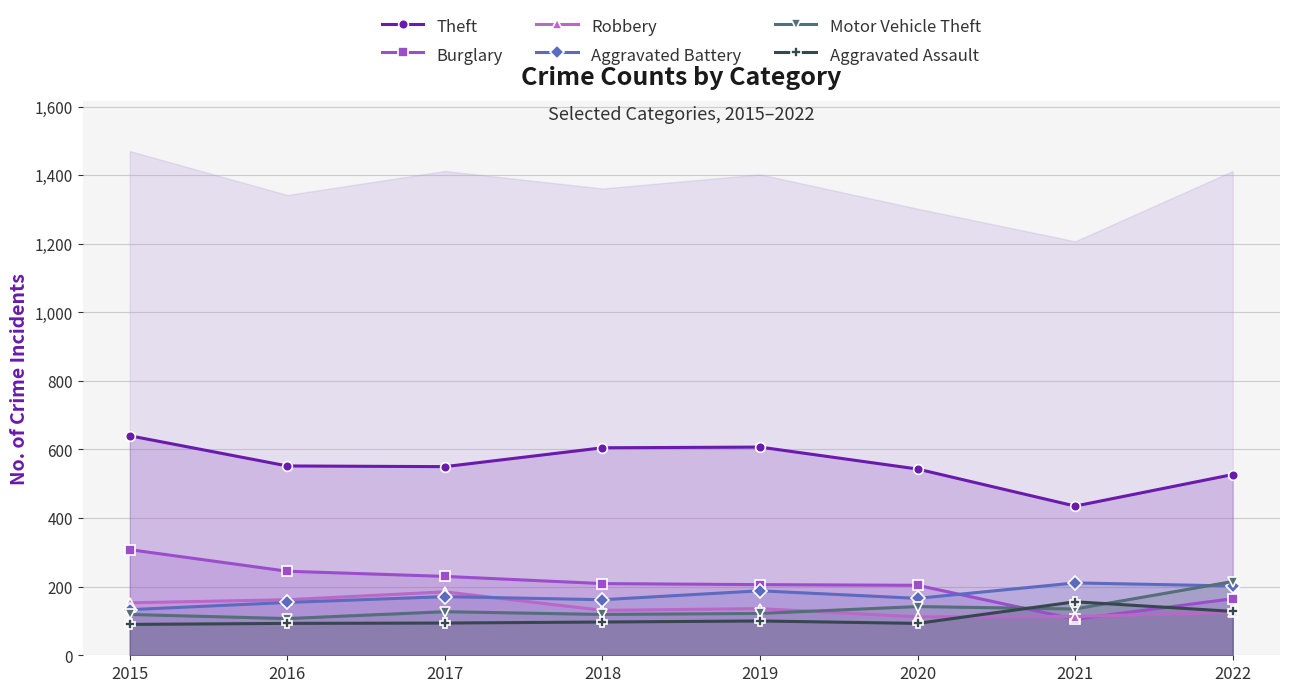

In Motor Vehicle Theft, how many points are higher than both neighbors (excluding endpoints)?

2